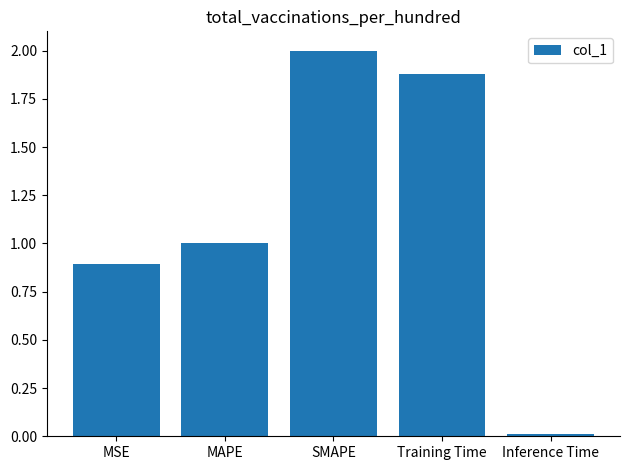

List the labels in order of value, smallest first.

Inference Time, MSE, MAPE, Training Time, SMAPE